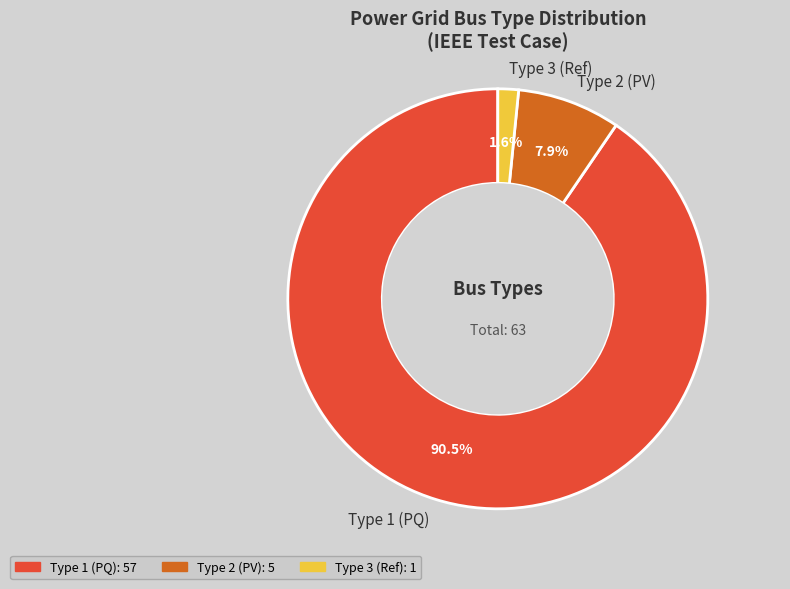

To the nearest percent, what is the difference between the largest and smallest slice percentages?

89%